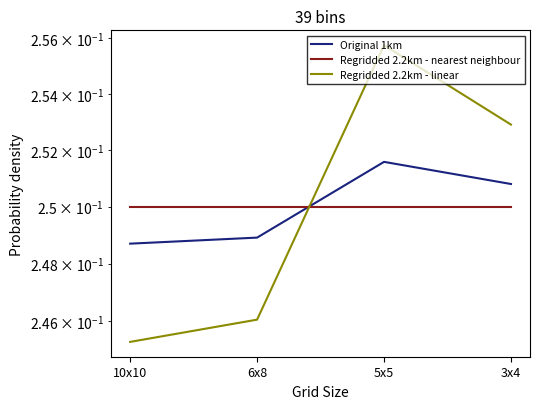

How many Regridded 2.2km - linear values are between 0 and 1?

4